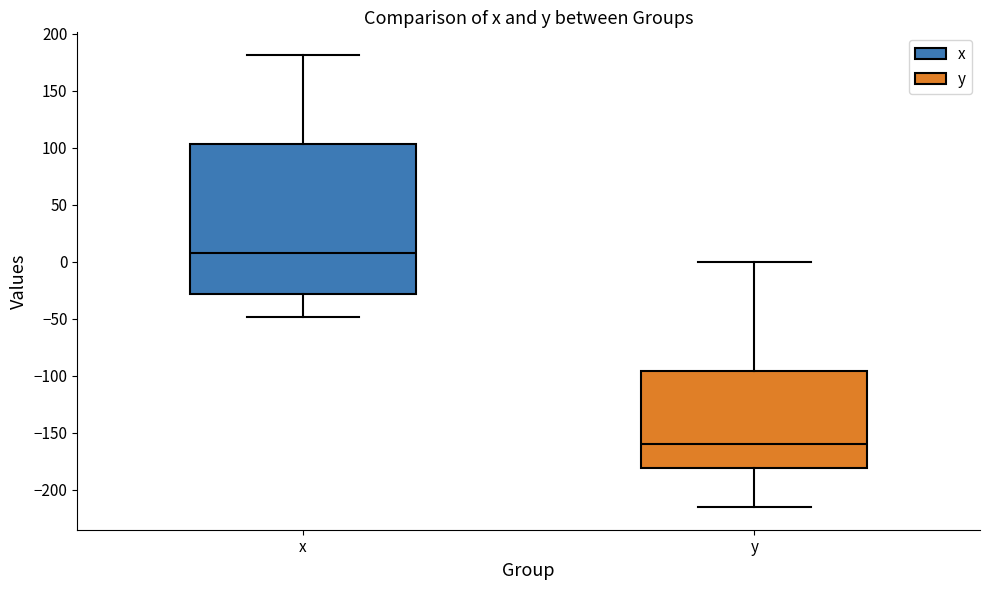

Where does the median line of the box for y sit on the y-axis? The values are not printed on the chart, so give them approximately, as read against the axis.

-160